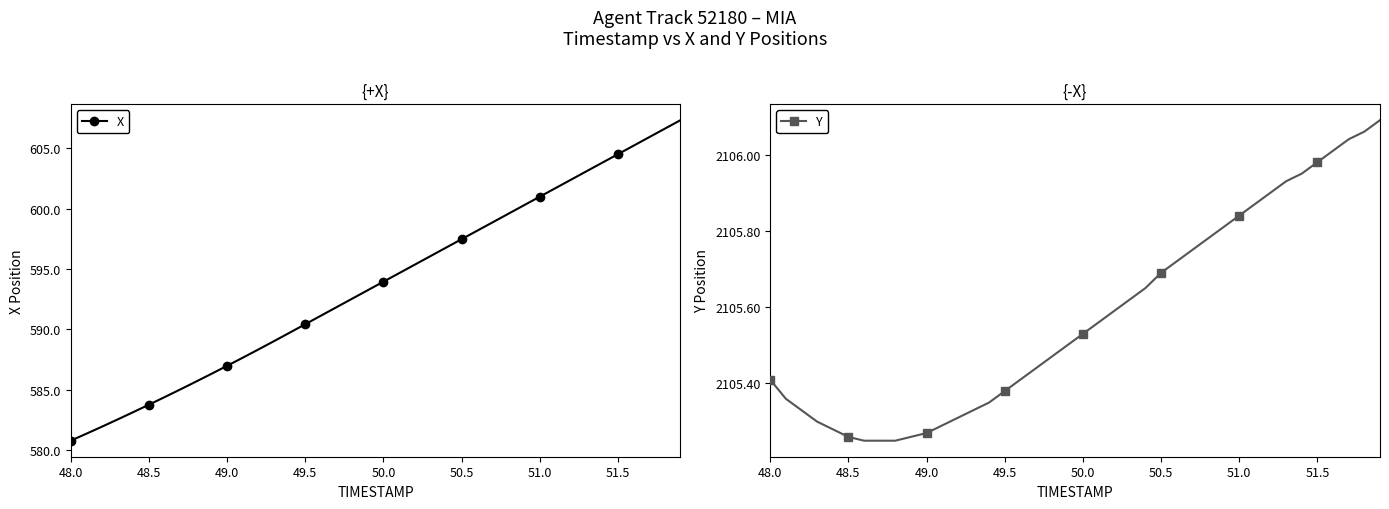

The X series shows 887.9 at 50.5. True or false?

False